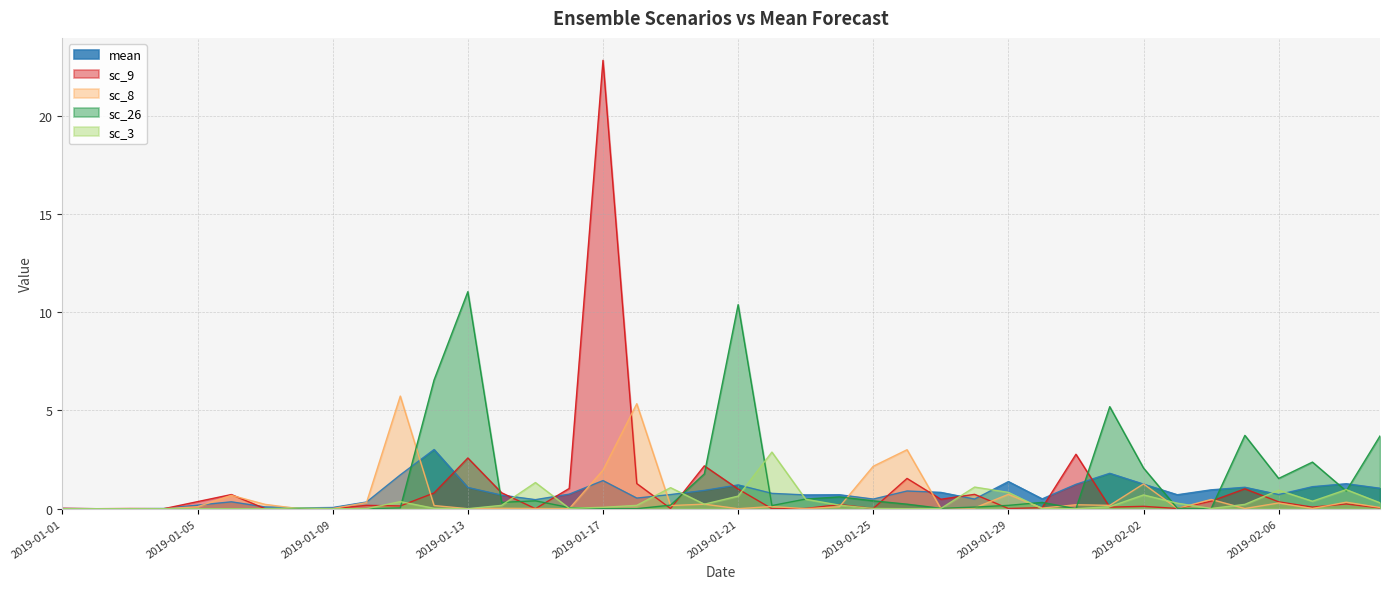

Read the mean value at 2019-01-16.

0.7